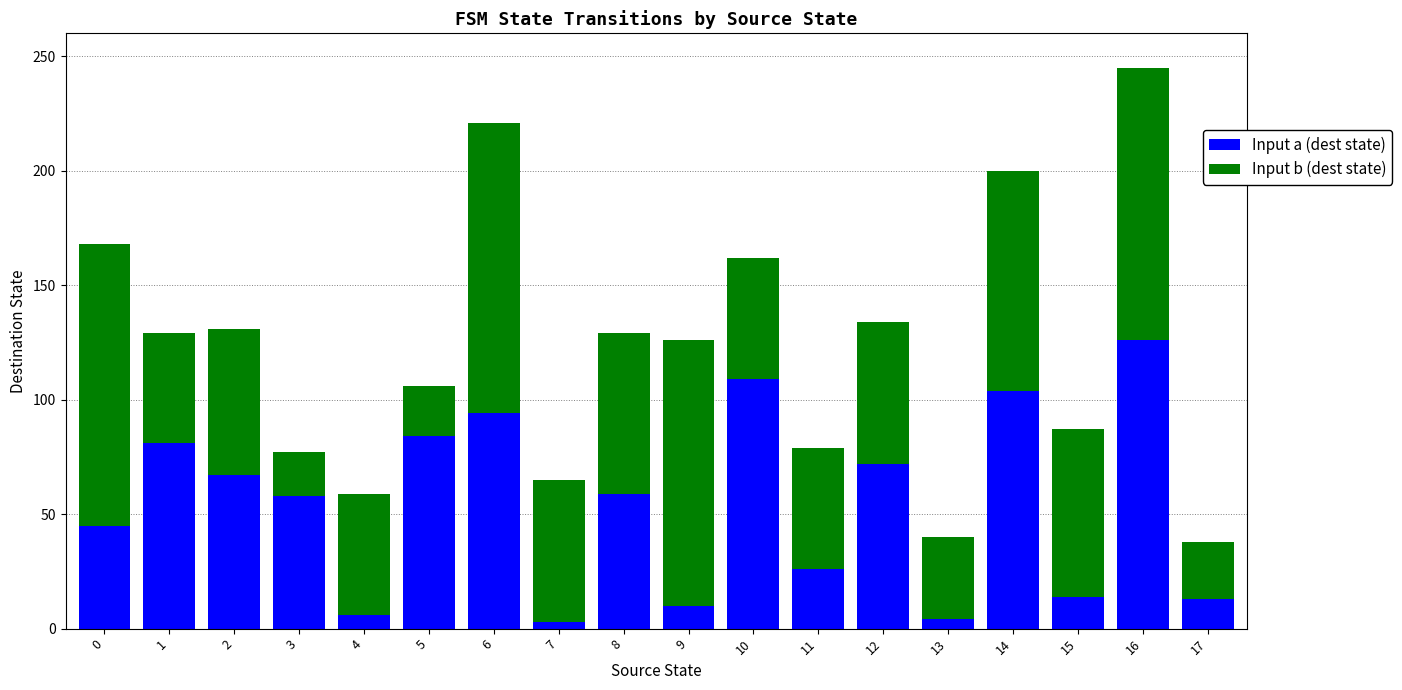

What is the average value of the Input a (dest state) series?

54